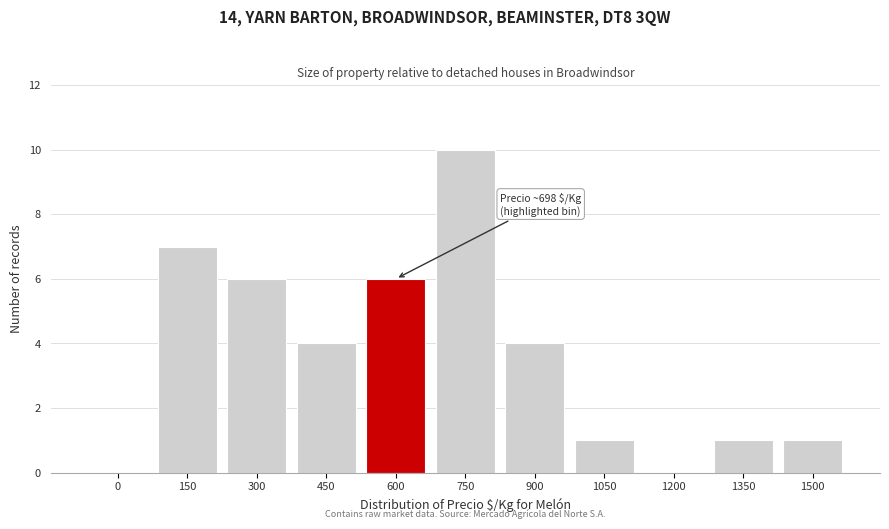

Reading right to left, list all the values displayed in this chart.

1500=1	1350=1	1200=0	1050=1	900=4	750=10	600=6	450=4	300=6	150=7	0=0